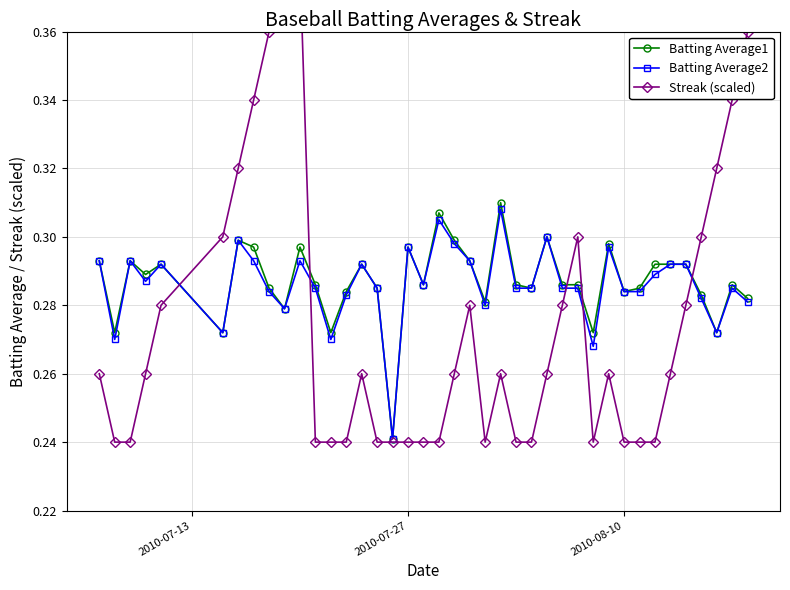

How many series are shown in this chart?

3